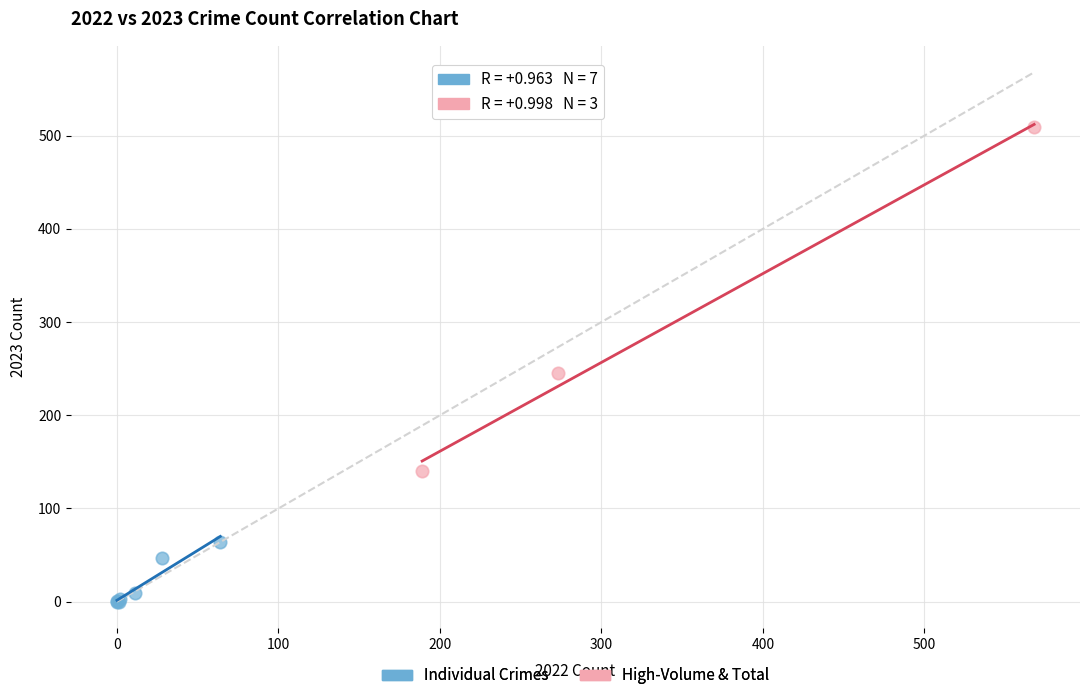

Which series contains the highest Y value?

High-Volume & Total